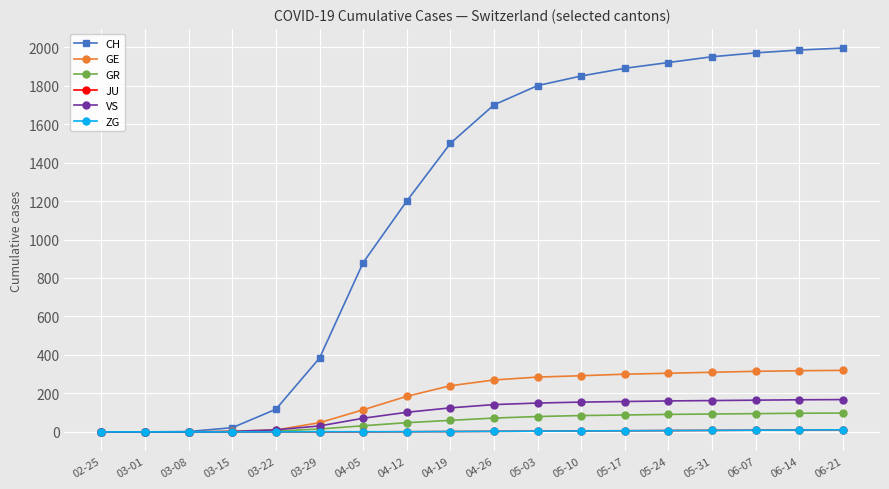

What is the difference between the highest and lowest values at 04-26?

1697